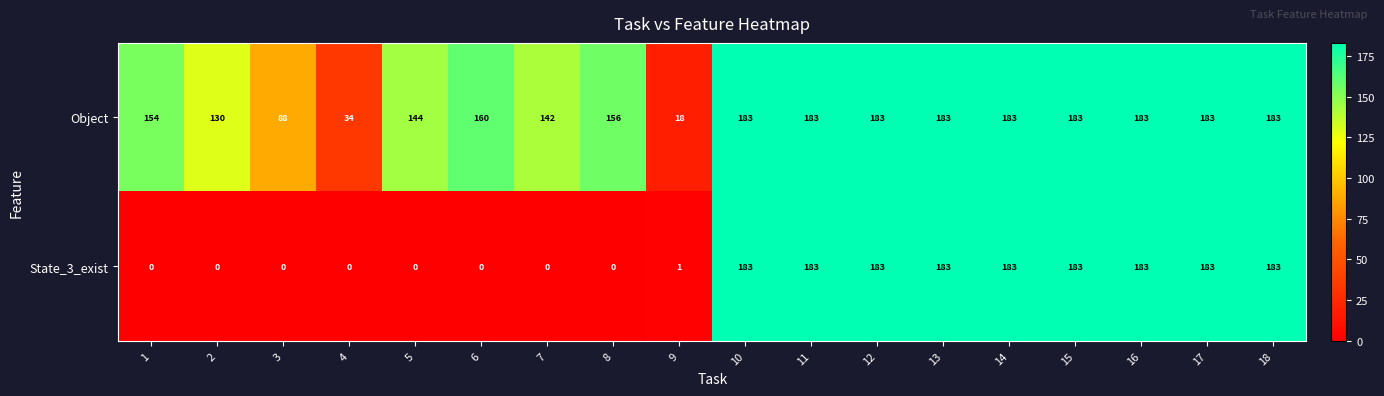

What is the maximum value shown in the chart?

183